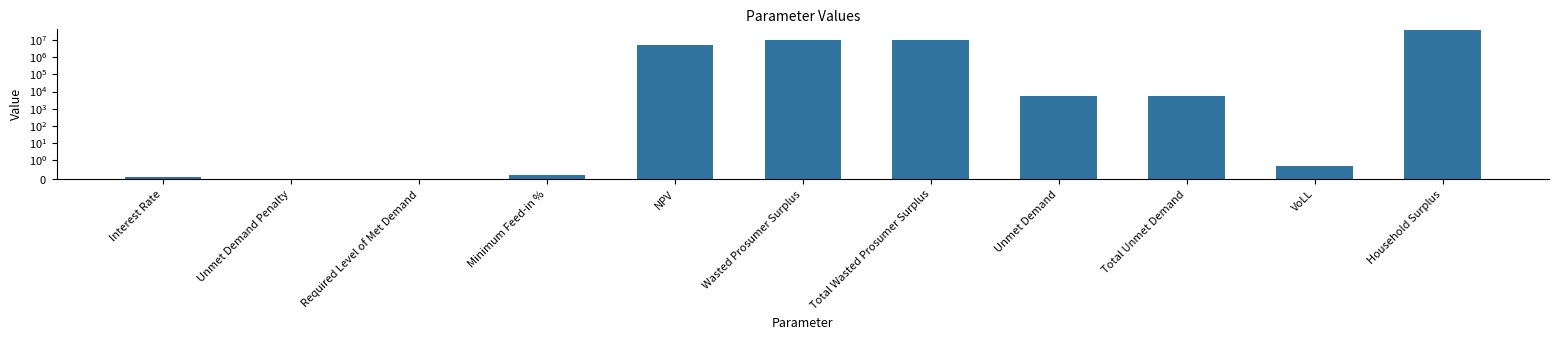

The chart shows a value of 5068114.1 at NPV. True or false?

True